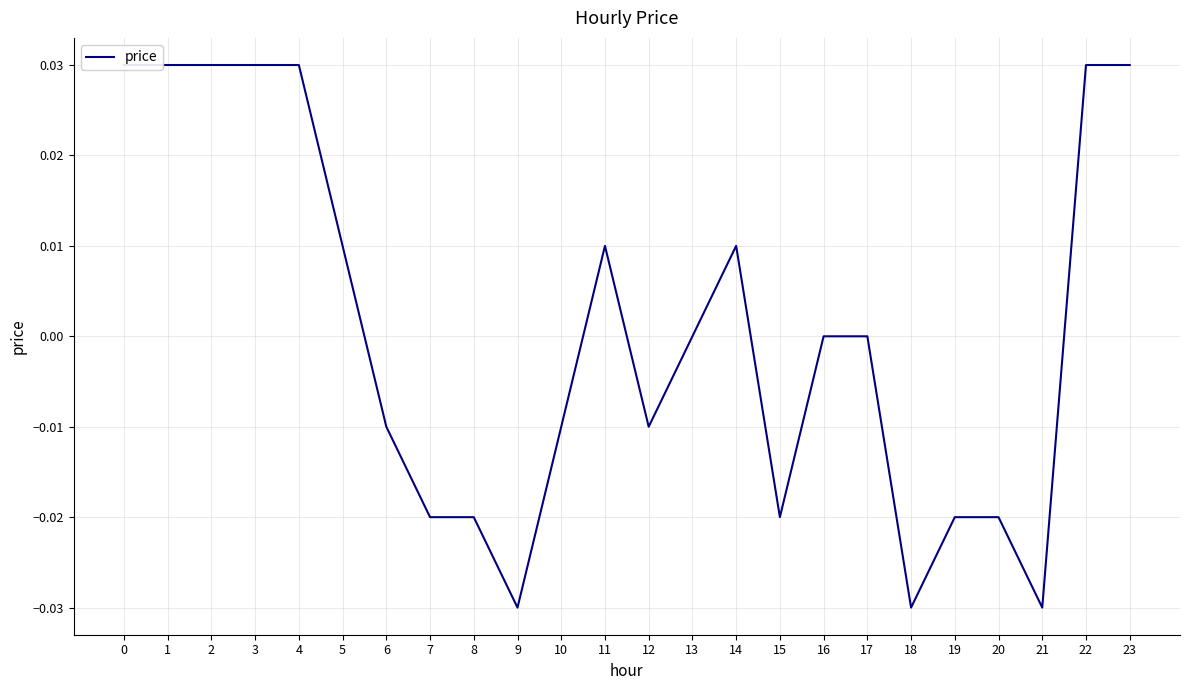

How many values are between 0 and 1?

13